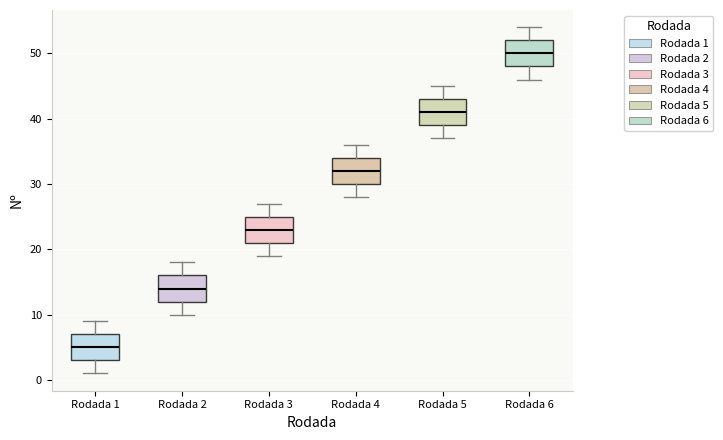

Reading left to right, transcribe this box plot: for each box, give where its median line is, the range the box spans, and where its two whiskers end, as read against the y-axis. The values are not printed on the chart, so give them approximately, as read against the axis.

Rodada 1: median 5, box 3 to 7, whiskers 1 to 9
Rodada 2: median 14, box 12 to 16, whiskers 10 to 18
Rodada 3: median 23, box 21 to 25, whiskers 19 to 27
Rodada 4: median 32, box 30 to 34, whiskers 28 to 36
Rodada 5: median 41, box 39 to 43, whiskers 37 to 45
Rodada 6: median 50, box 48 to 52, whiskers 46 to 54